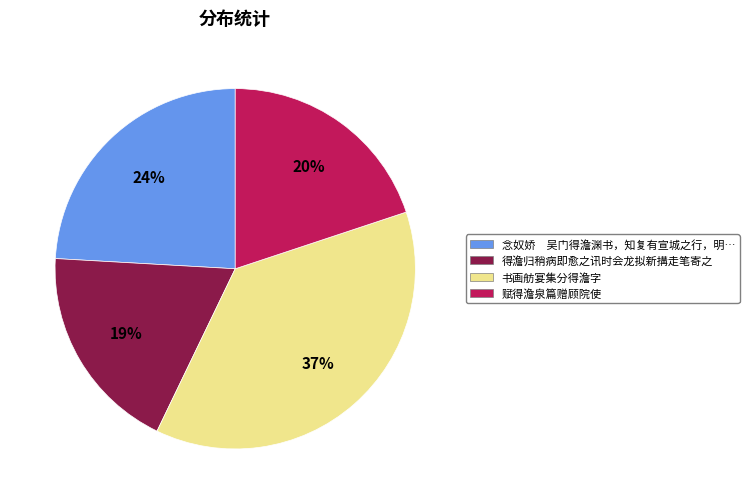

To the nearest percent, what is the difference between the largest and smallest slice percentages?

18%